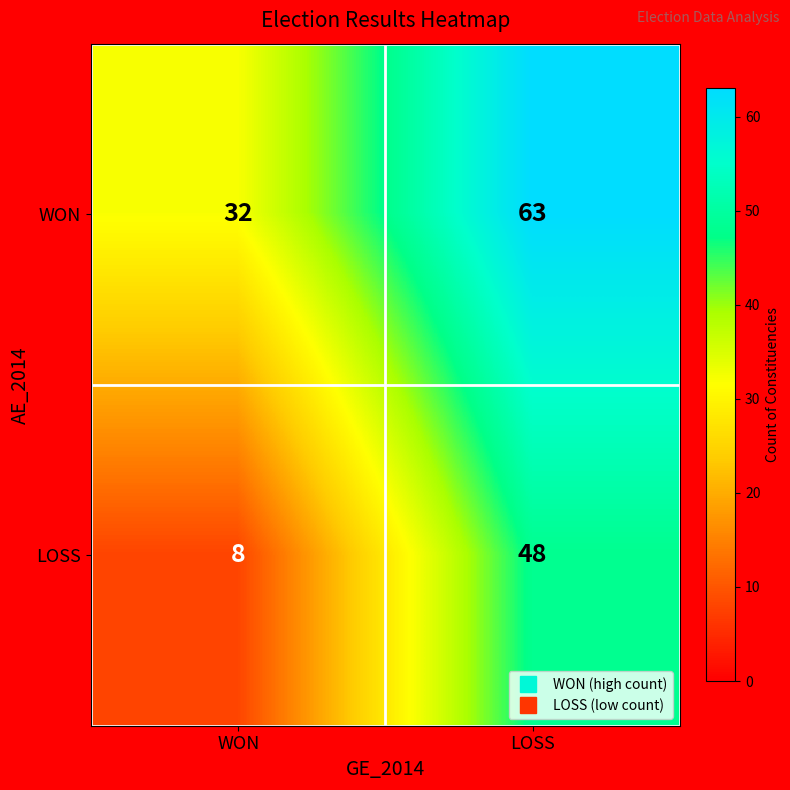

What is the maximum value shown in the chart?

63